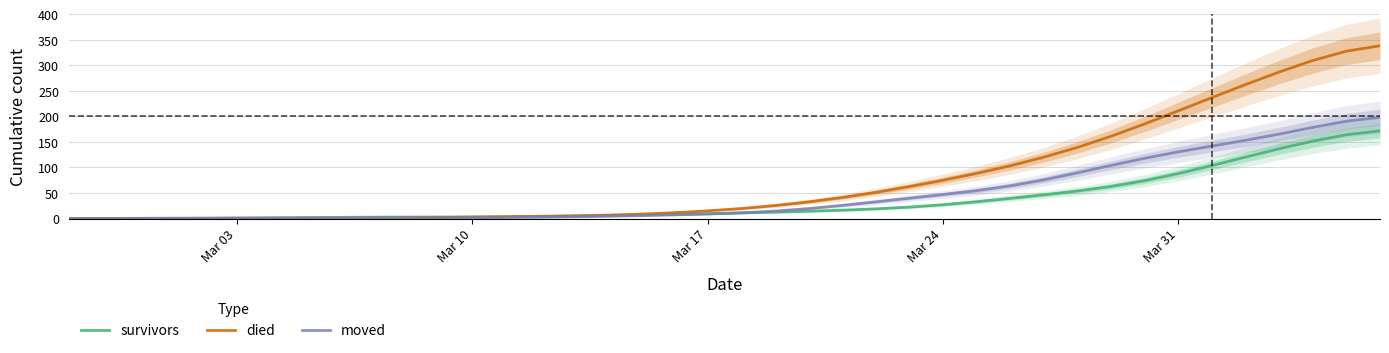

What is the highest value of the survivors series?

171.7